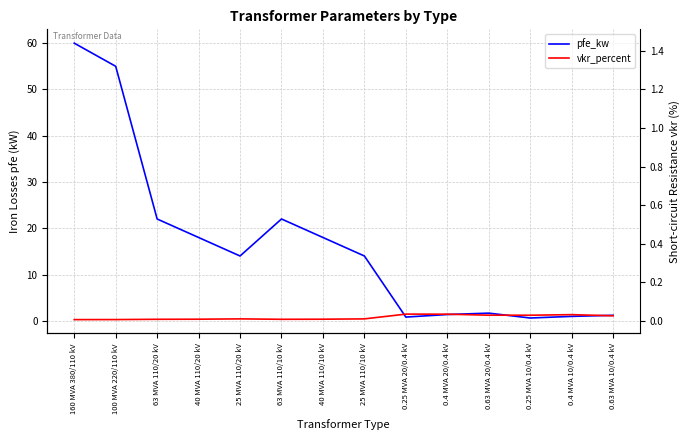

What is the difference between the second highest and second lowest values in the vkr_percent series?

1.2